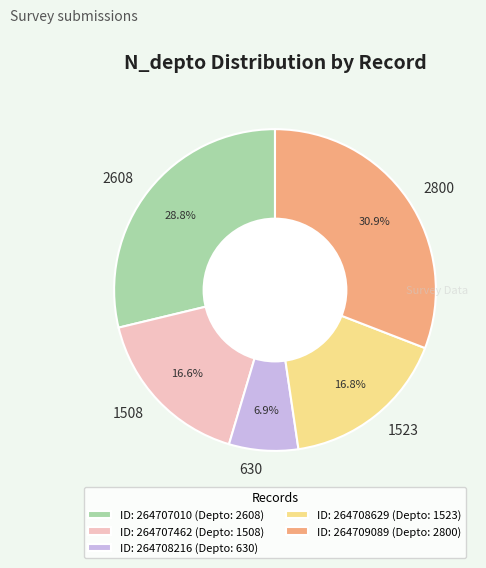

Combined, do 2608 and 2800 account for over 50%?

Yes